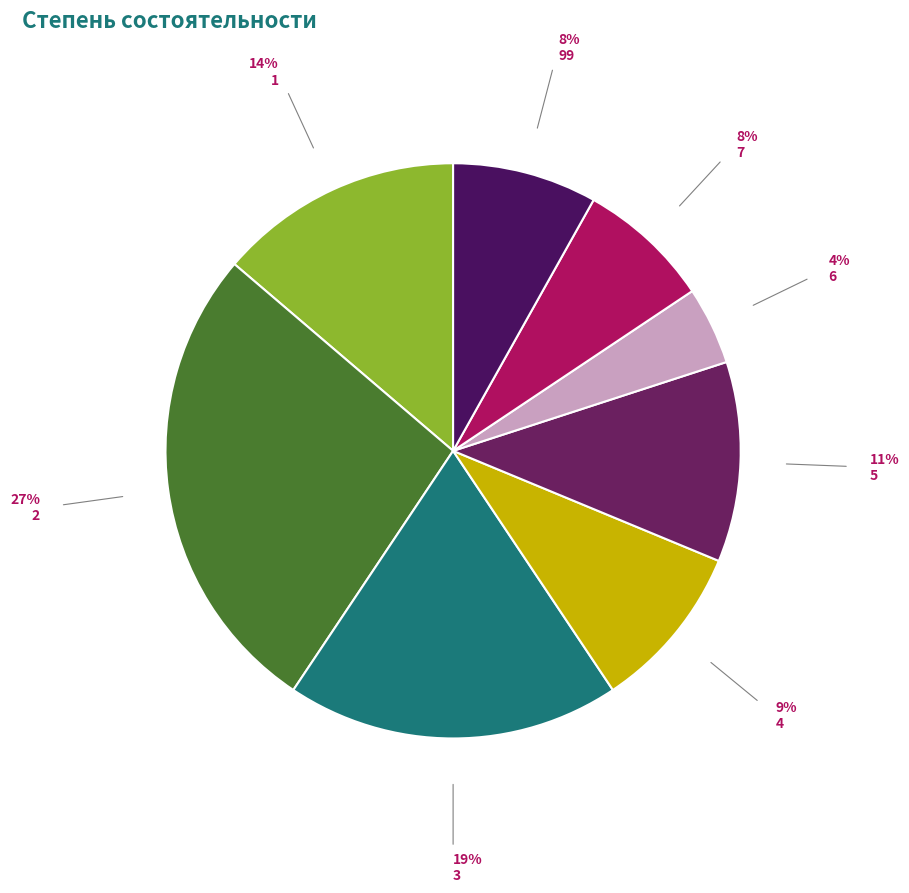

What percentage is NOT represented by 2?

73.1%